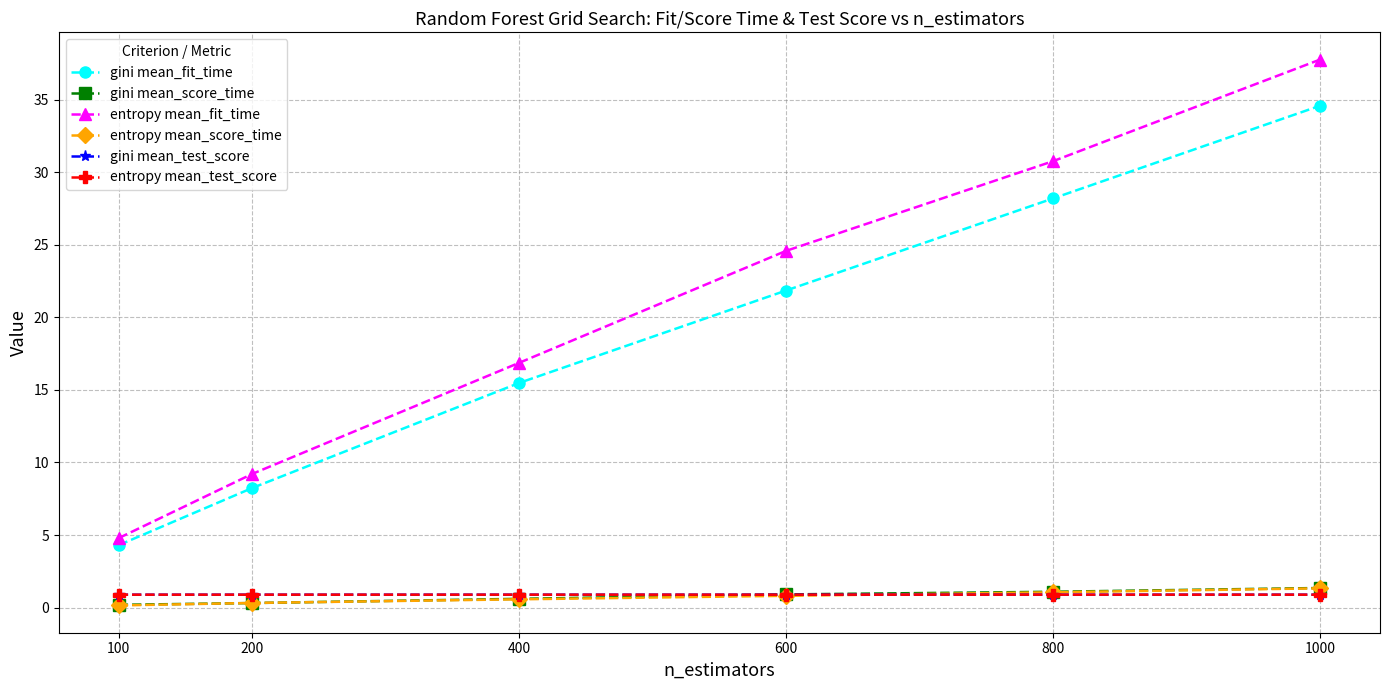

What is the difference between the highest and lowest values at 400?

16.3